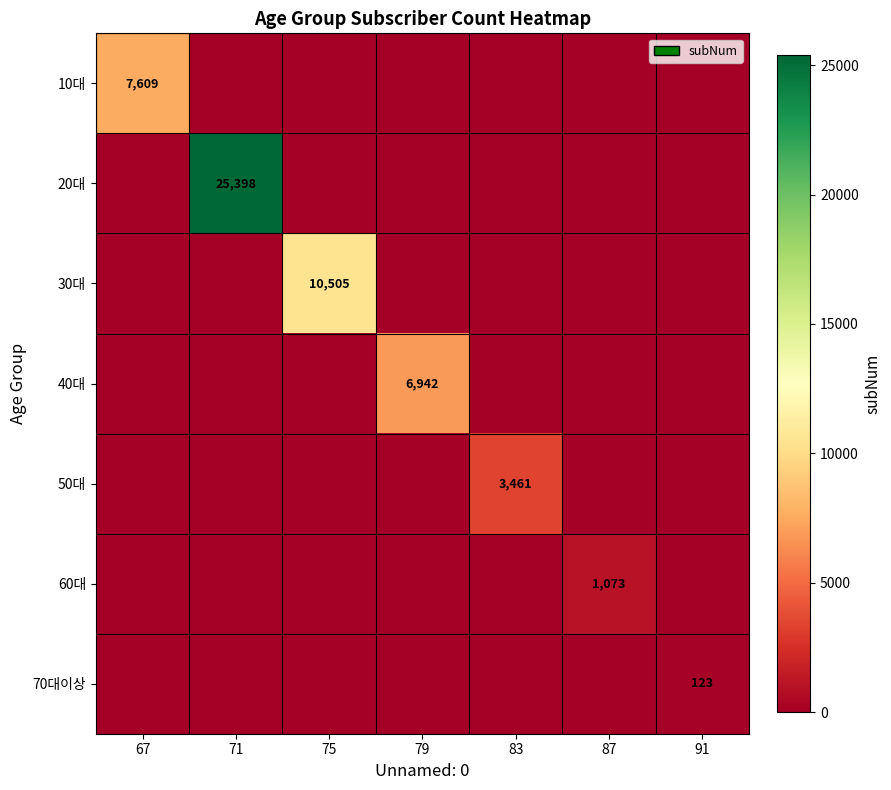

The 50대 series shows 3461 at 83. True or false?

True